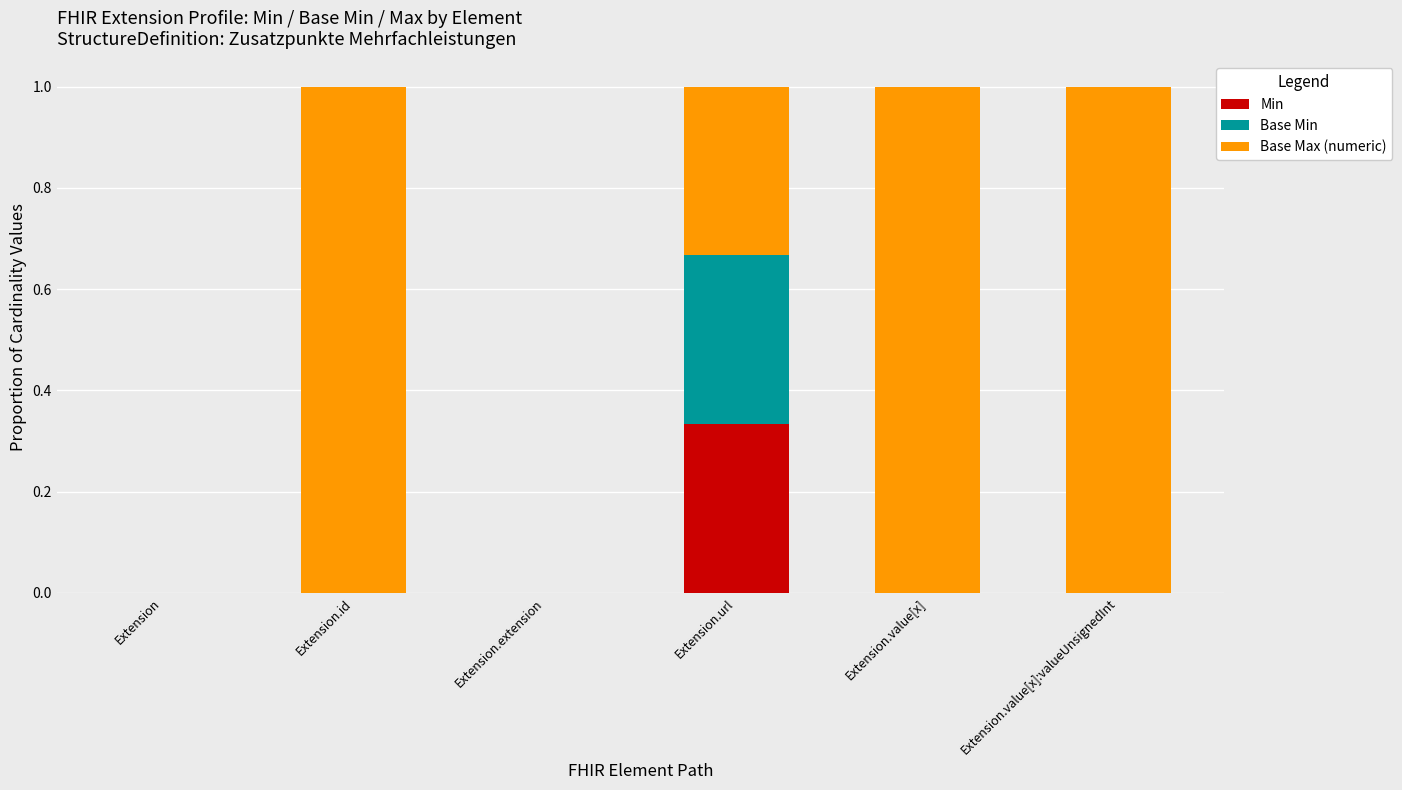

At which label does Min reach its peak?

Extension.url